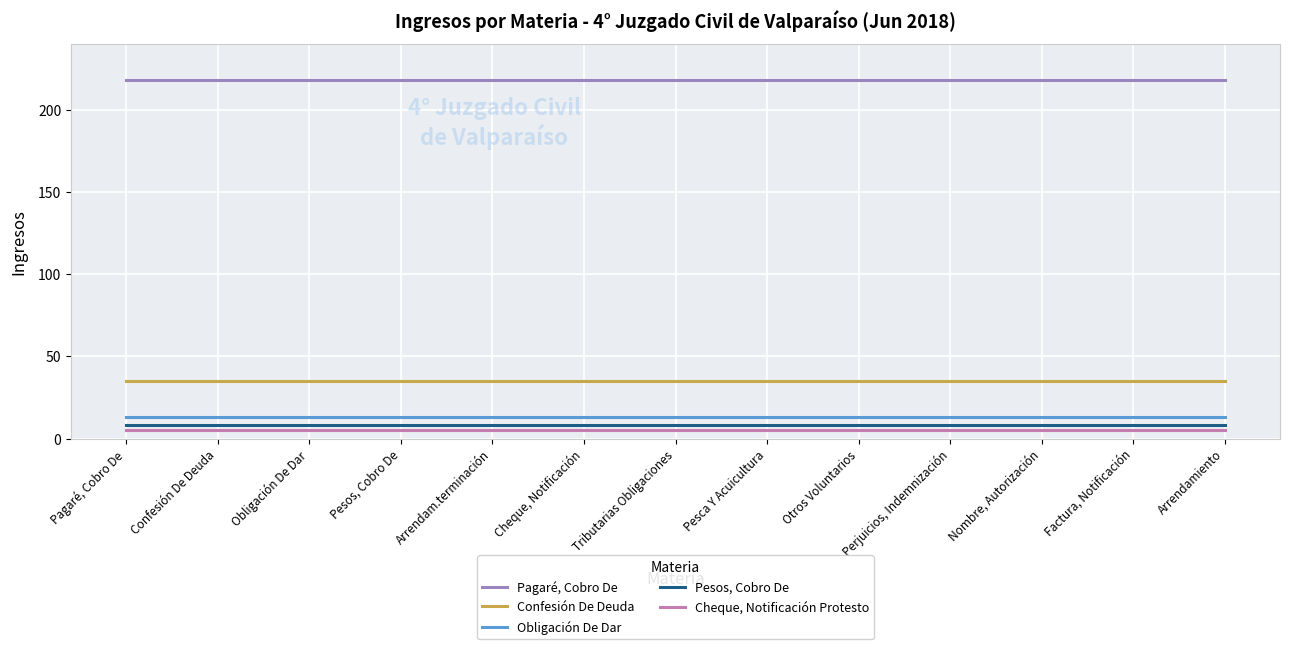

Is the value of Obligación De Dar at Arrendam.terminación greater than the value of Cheque, Notificación Protesto at Arrendam.terminación?

Yes